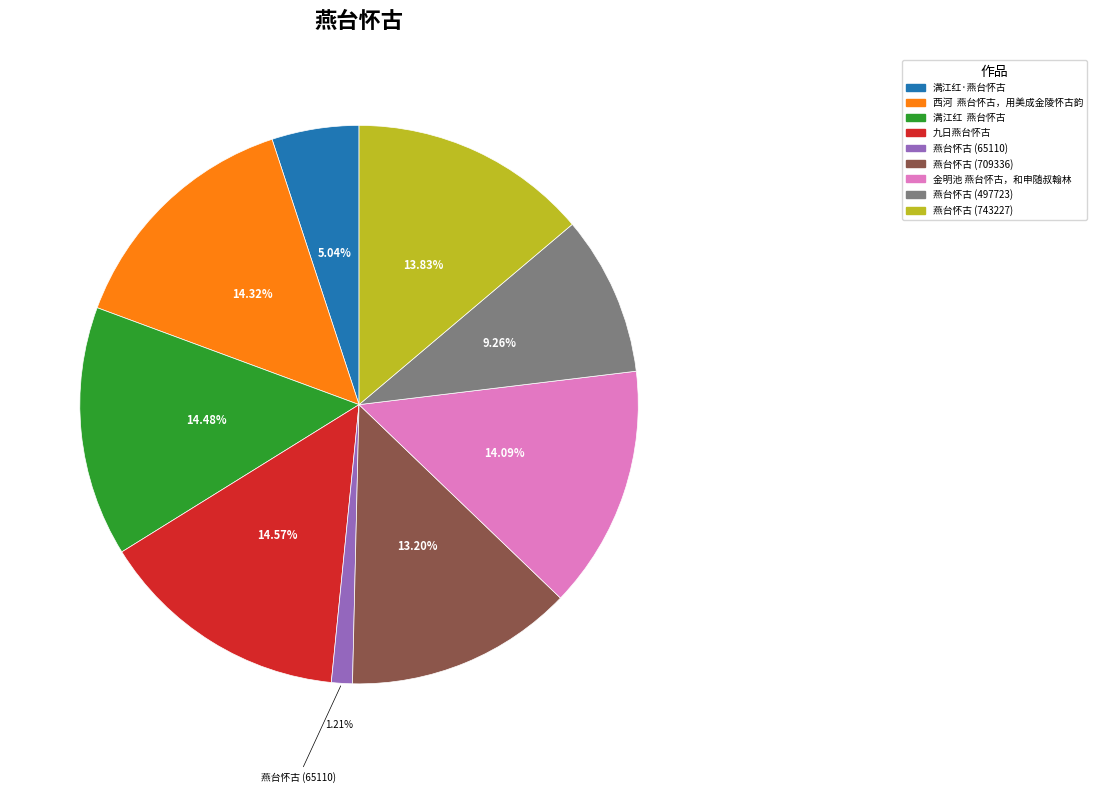

Between 金明池 燕台怀古，和申随叔翰林 and 燕台怀古 (497723), which is larger?

金明池 燕台怀古，和申随叔翰林